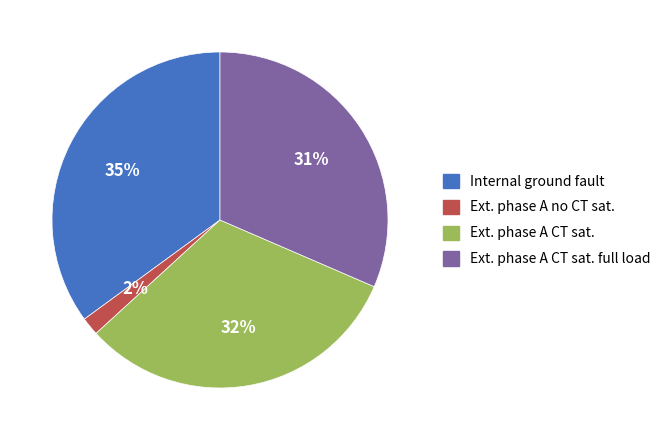

Is there any slice that represents more than half of the pie?

No